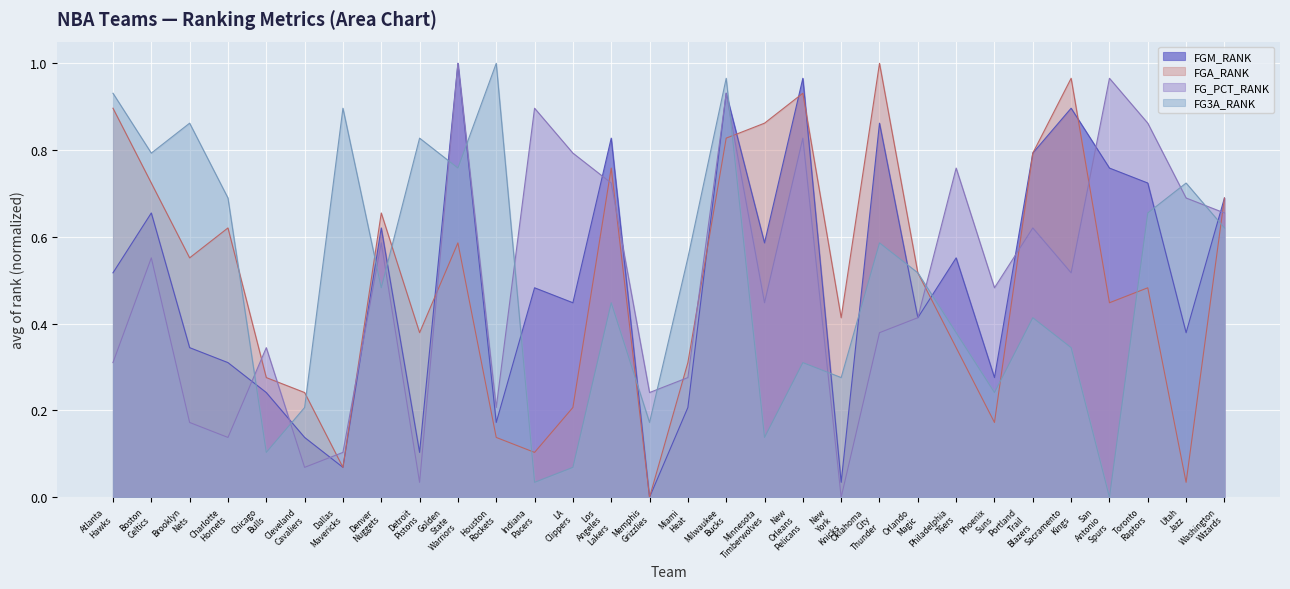

What is the value of the FG3A_RANK point at the 21st from the left?

0.6